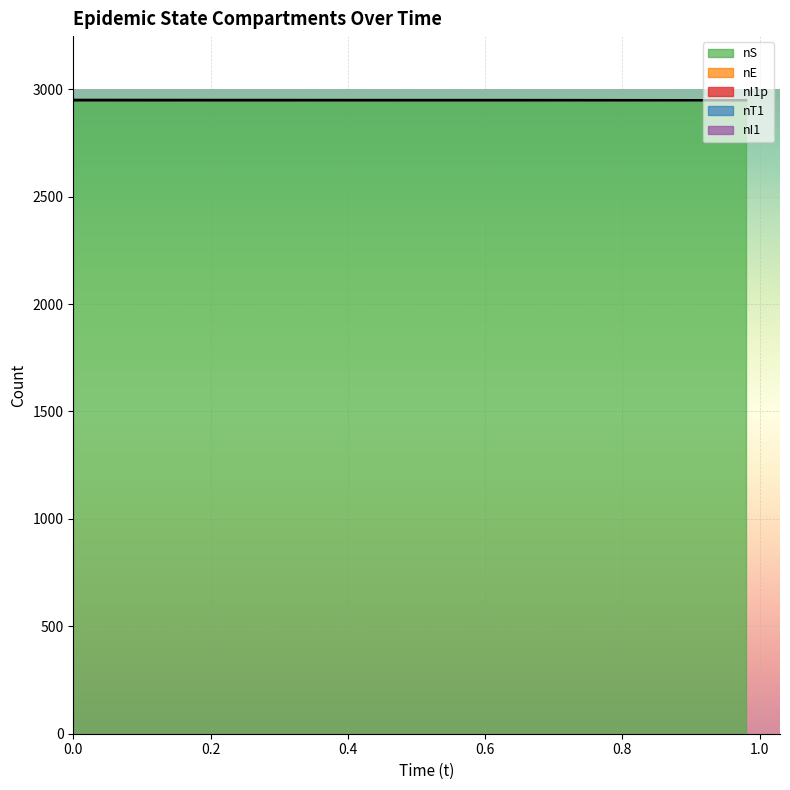

Reading left to right, list all the values displayed in this chart.

nS: 2951	2951	2951
nE: 1	0	0
nI1p: 0	1	0
nT1: 0	0	1
nI1: 0	0	0